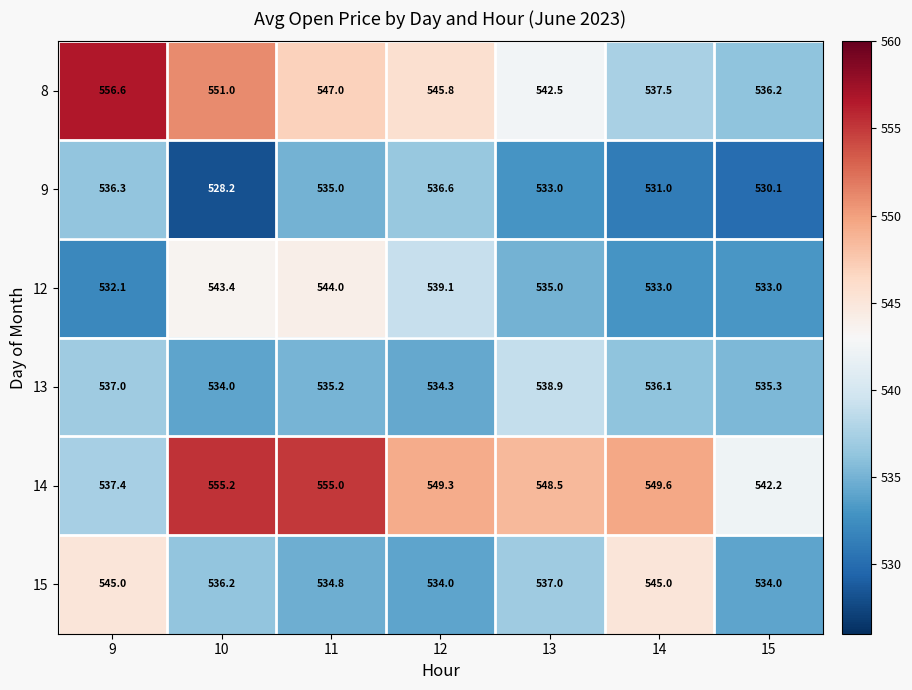

What is the sum of all 13 values?

3750.8